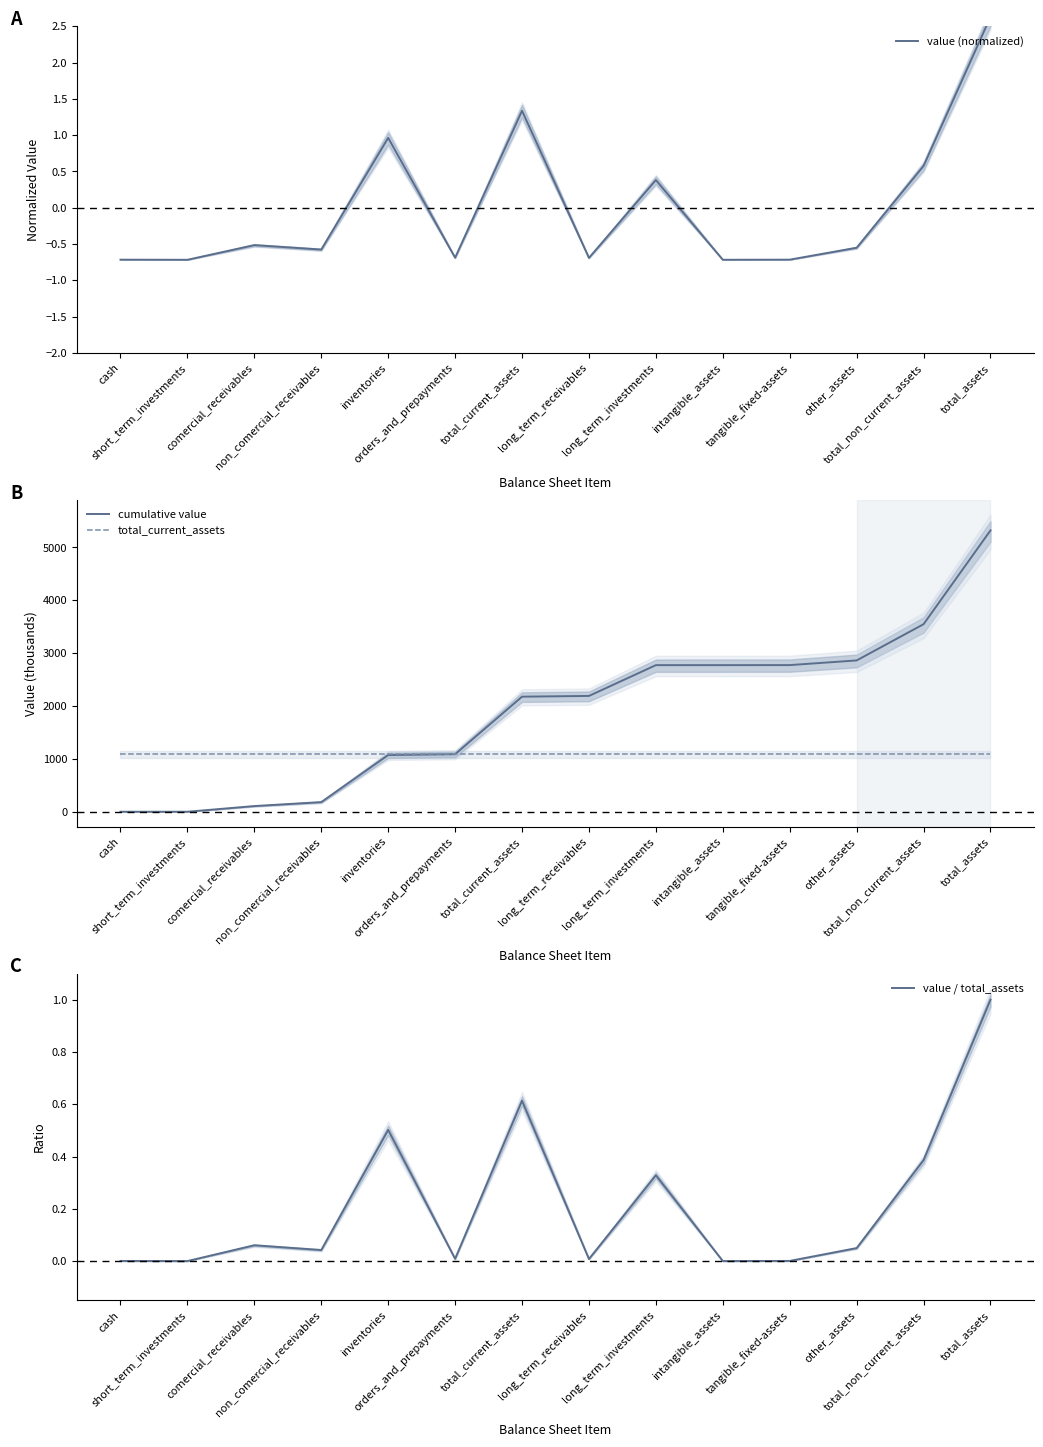

What is the average value of the cumulative value series?

1920.1